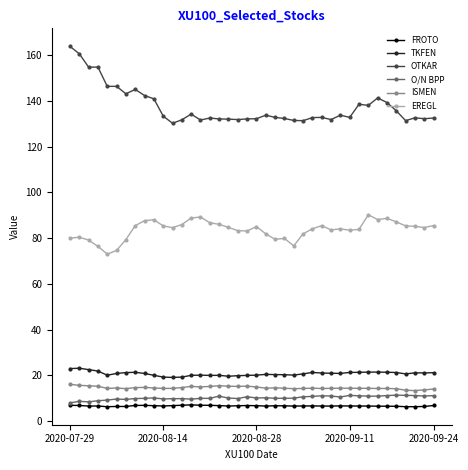

True or false: FROTO and ISMEN cross at least once.

False